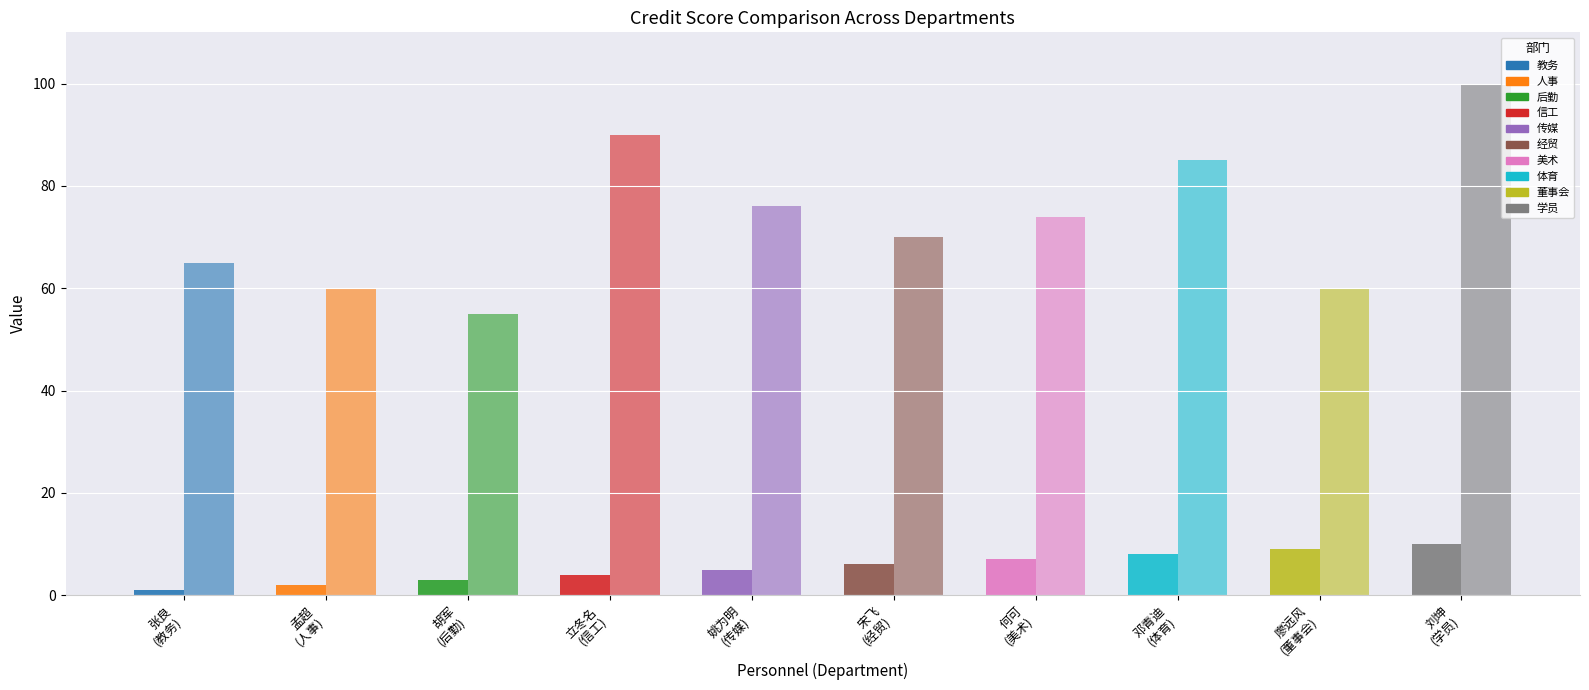

How many distinct data groups are displayed?

2